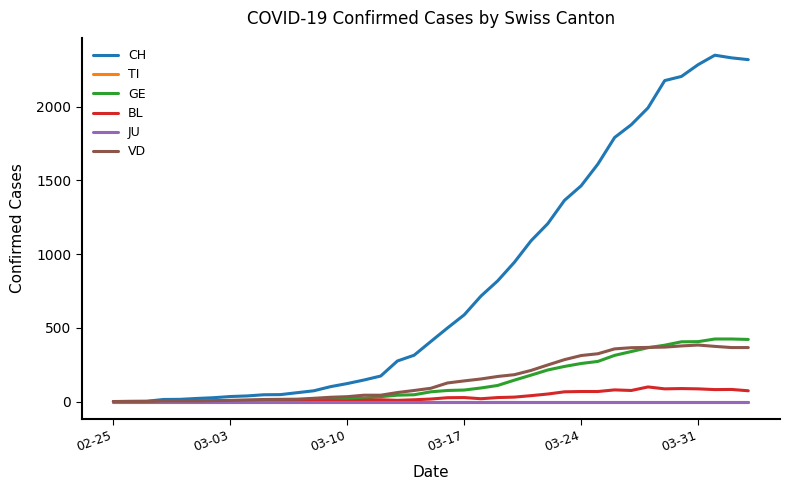

What is the highest value of the VD series?

383